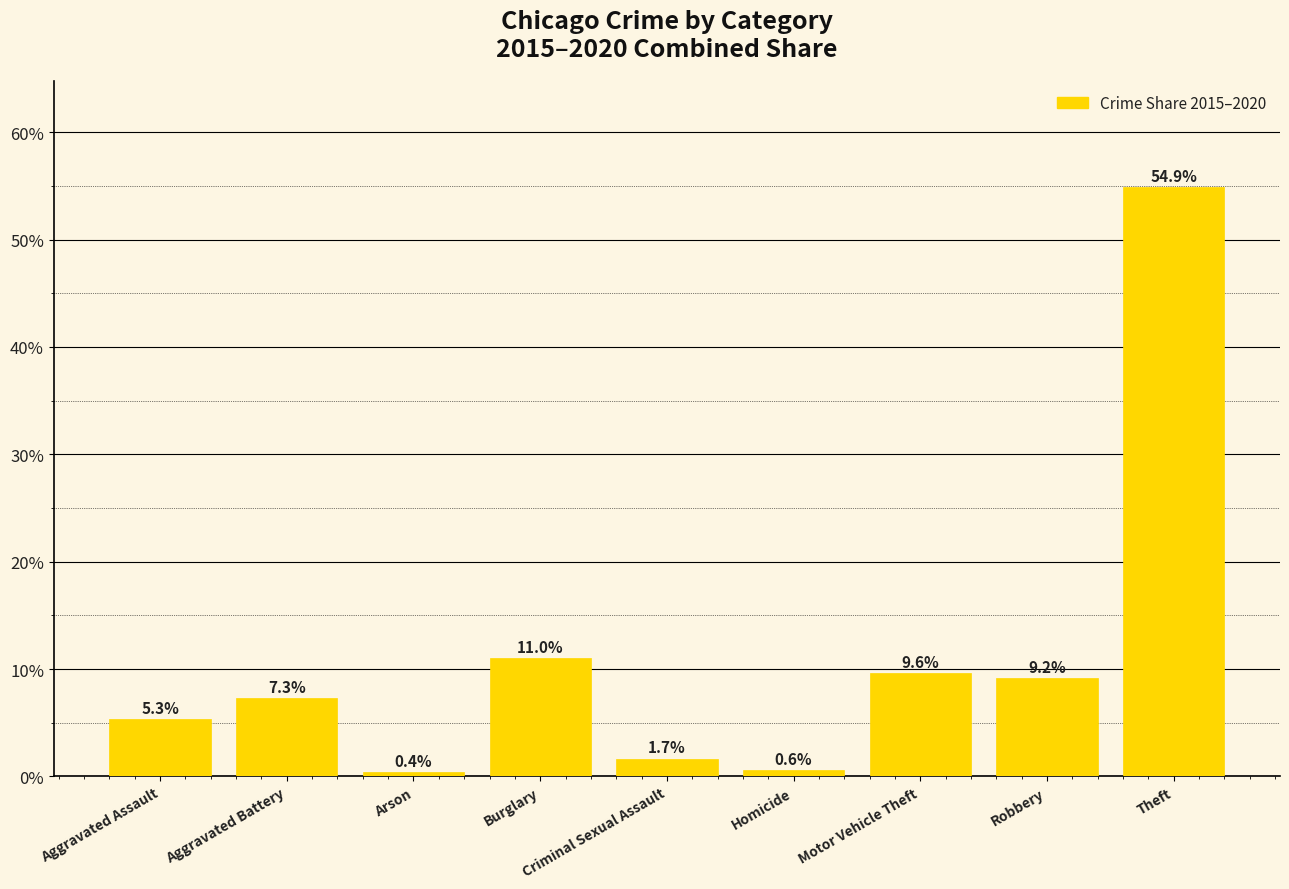

Is it true that the value at Aggravated Assault is 5.3?

True